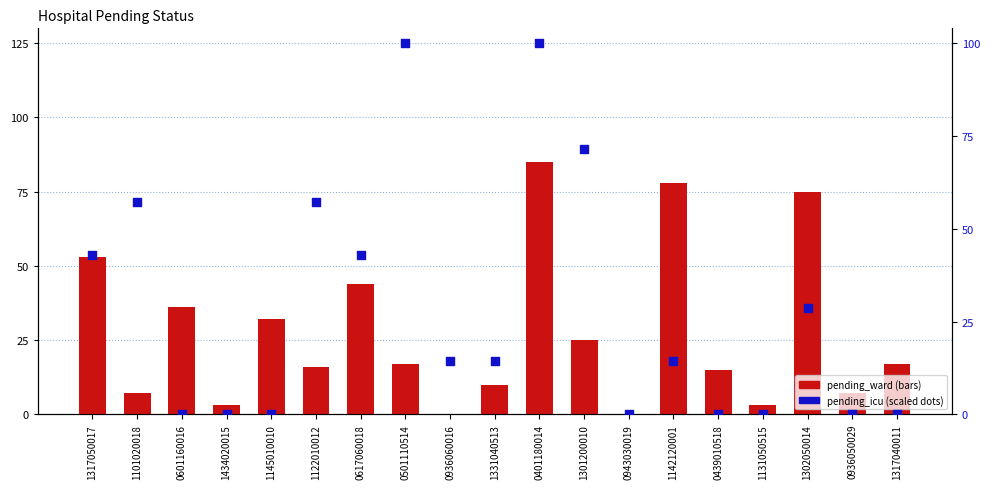

At which category is the sum across all series the highest?

0401180014